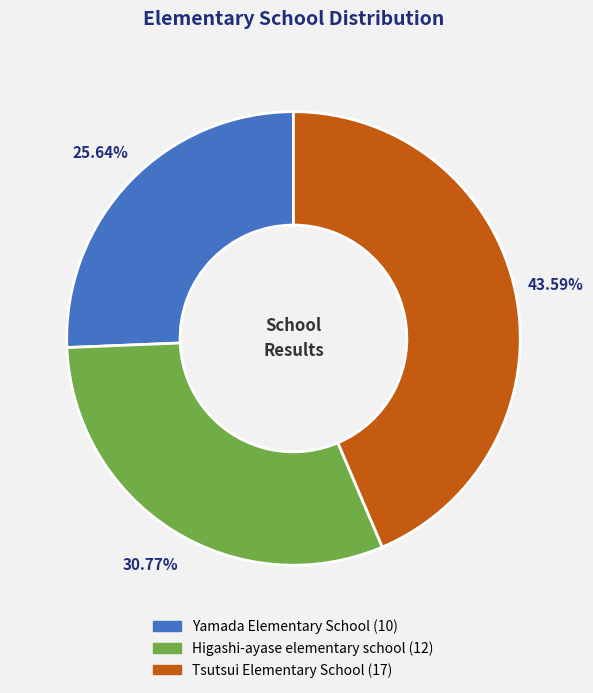

Combined, do Higashi-ayase elementary school and Yamada Elementary School account for over 50%?

Yes